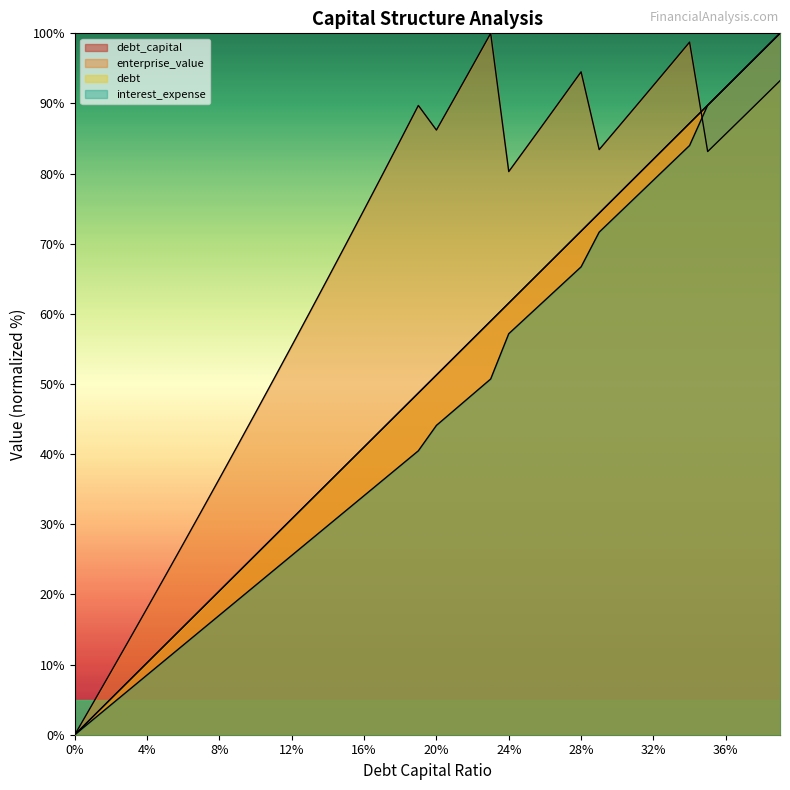

Does the chart display data point markers on the line(s)?

No